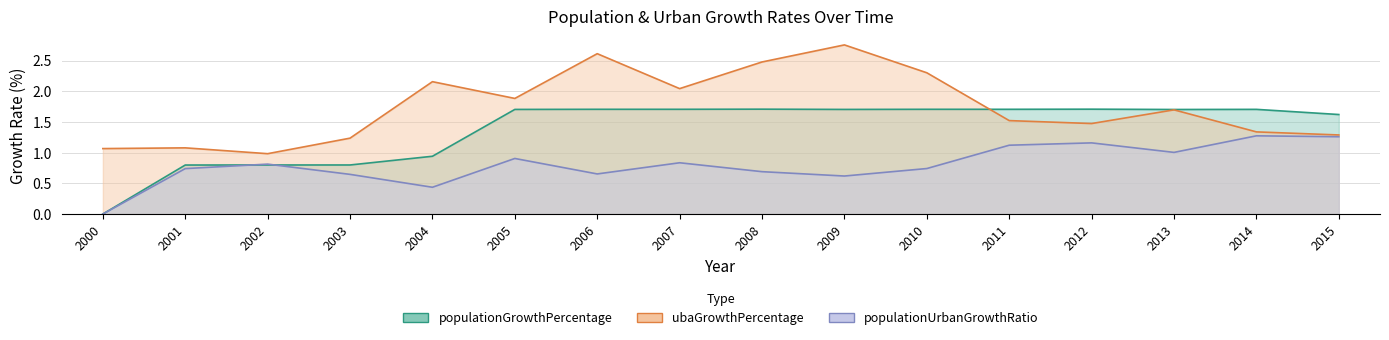

Reading left to right, transcribe all the data shown in this chart.

populationGrowthPercentage: 2000=0.0	2001=0.8	2002=0.8	2003=0.8	2004=0.9	2005=1.7	2006=1.7	2007=1.7	2008=1.7	2009=1.7	2010=1.7	2011=1.7	2012=1.7	2013=1.7	2014=1.7	2015=1.6
ubaGrowthPercentage: 2000=1.1	2001=1.1	2002=1.0	2003=1.2	2004=2.2	2005=1.9	2006=2.6	2007=2.0	2008=2.5	2009=2.8	2010=2.3	2011=1.5	2012=1.5	2013=1.7	2014=1.3	2015=1.3
populationUrbanGrowthRatio: 2000=0.0	2001=0.7	2002=0.8	2003=0.6	2004=0.4	2005=0.9	2006=0.7	2007=0.8	2008=0.7	2009=0.6	2010=0.7	2011=1.1	2012=1.2	2013=1.0	2014=1.3	2015=1.3